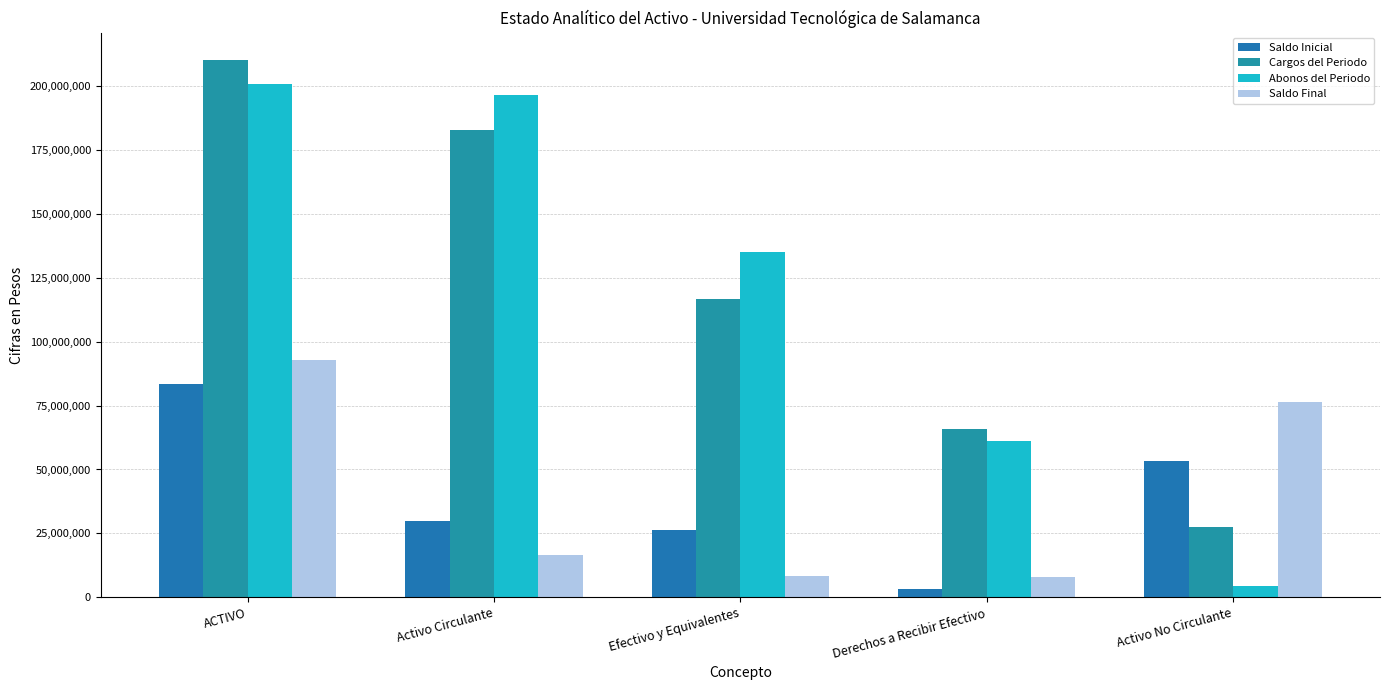

List the labels in order of Saldo Final value, smallest first.

Derechos a Recibir Efectivo, Efectivo y Equivalentes, Activo Circulante, Activo No Circulante, ACTIVO